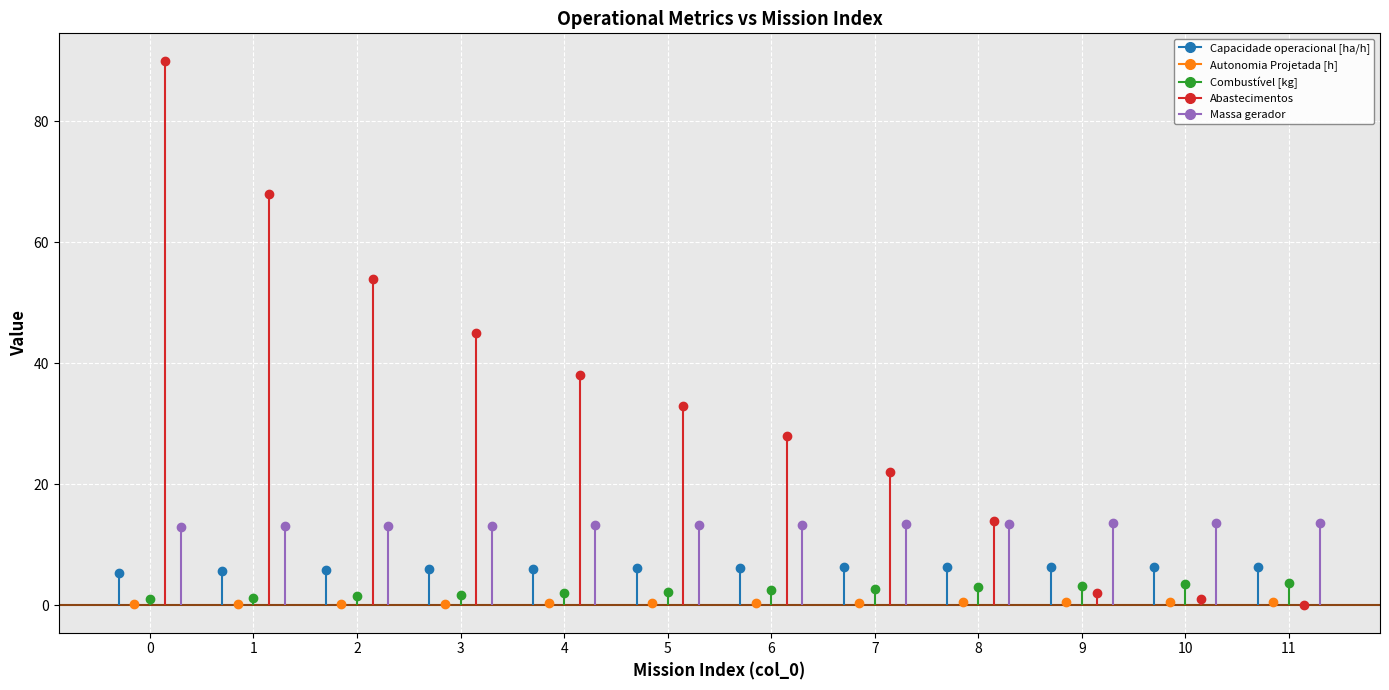

True or false: Combustível [kg] and Massa gerador intersect in this chart.

False